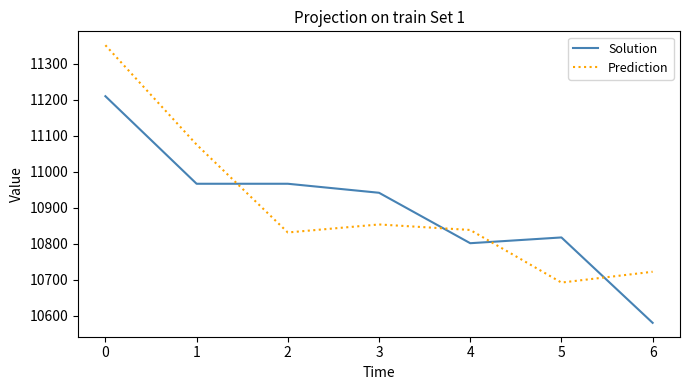

Read the Solution value at 3.

10942.0